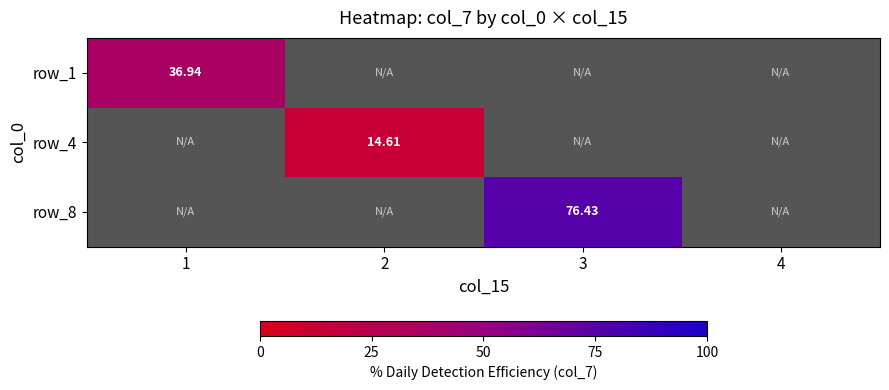

At how many categories does at least one series exceed 47?

1